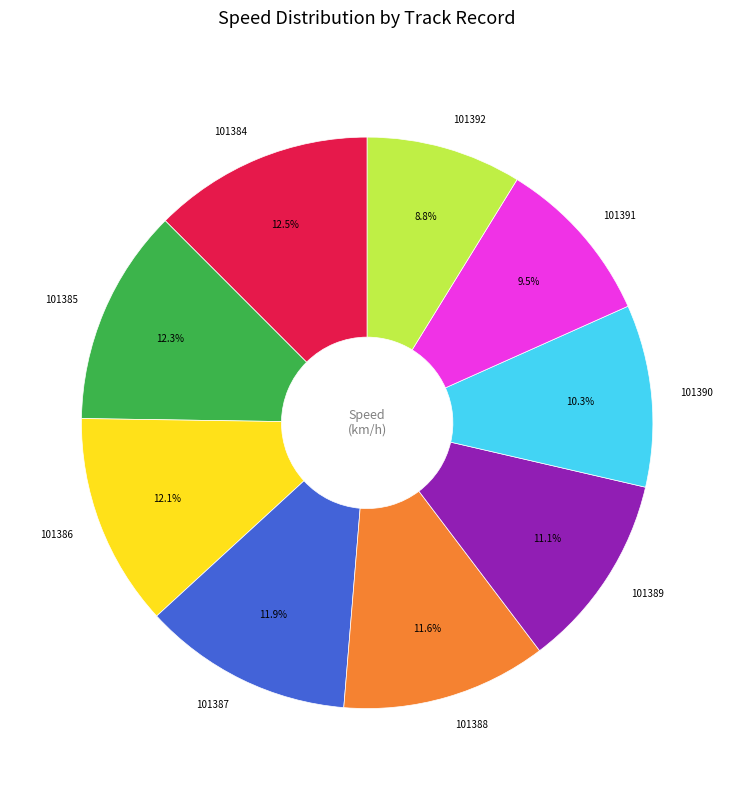

Does 101385 represent more than half of the total?

No